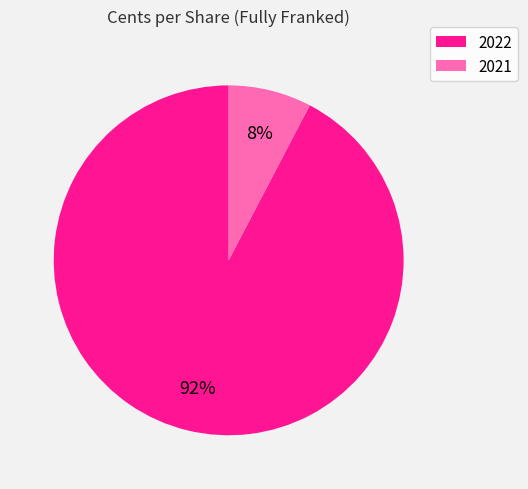

To the nearest percent, what is the average slice percentage?

50%